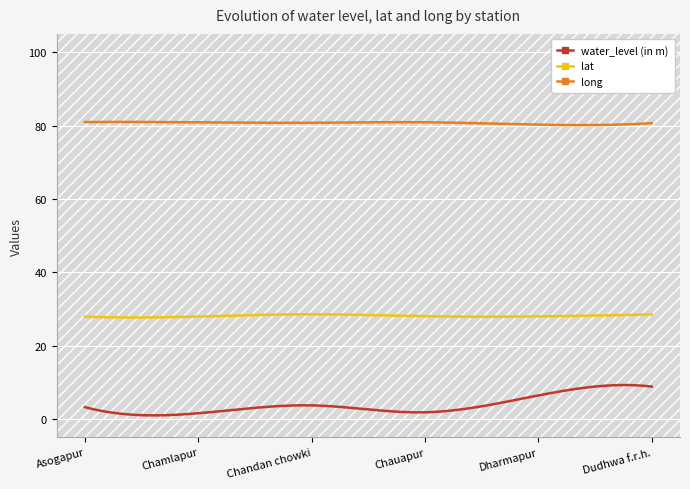

Where is long nearest to the value 80?

Dharmapur